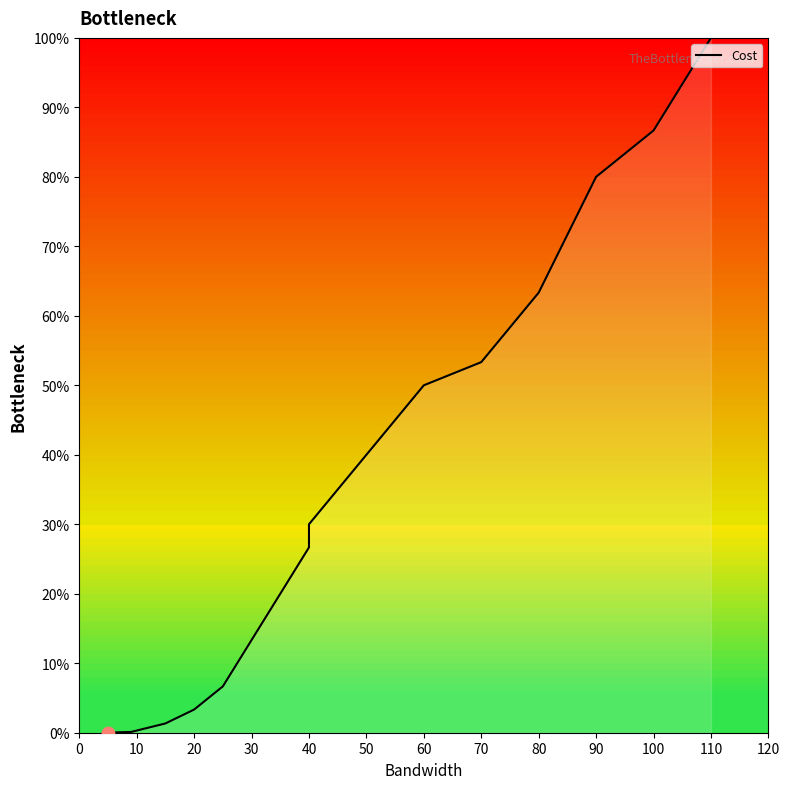

Which has a higher value, 20 or 30?

30